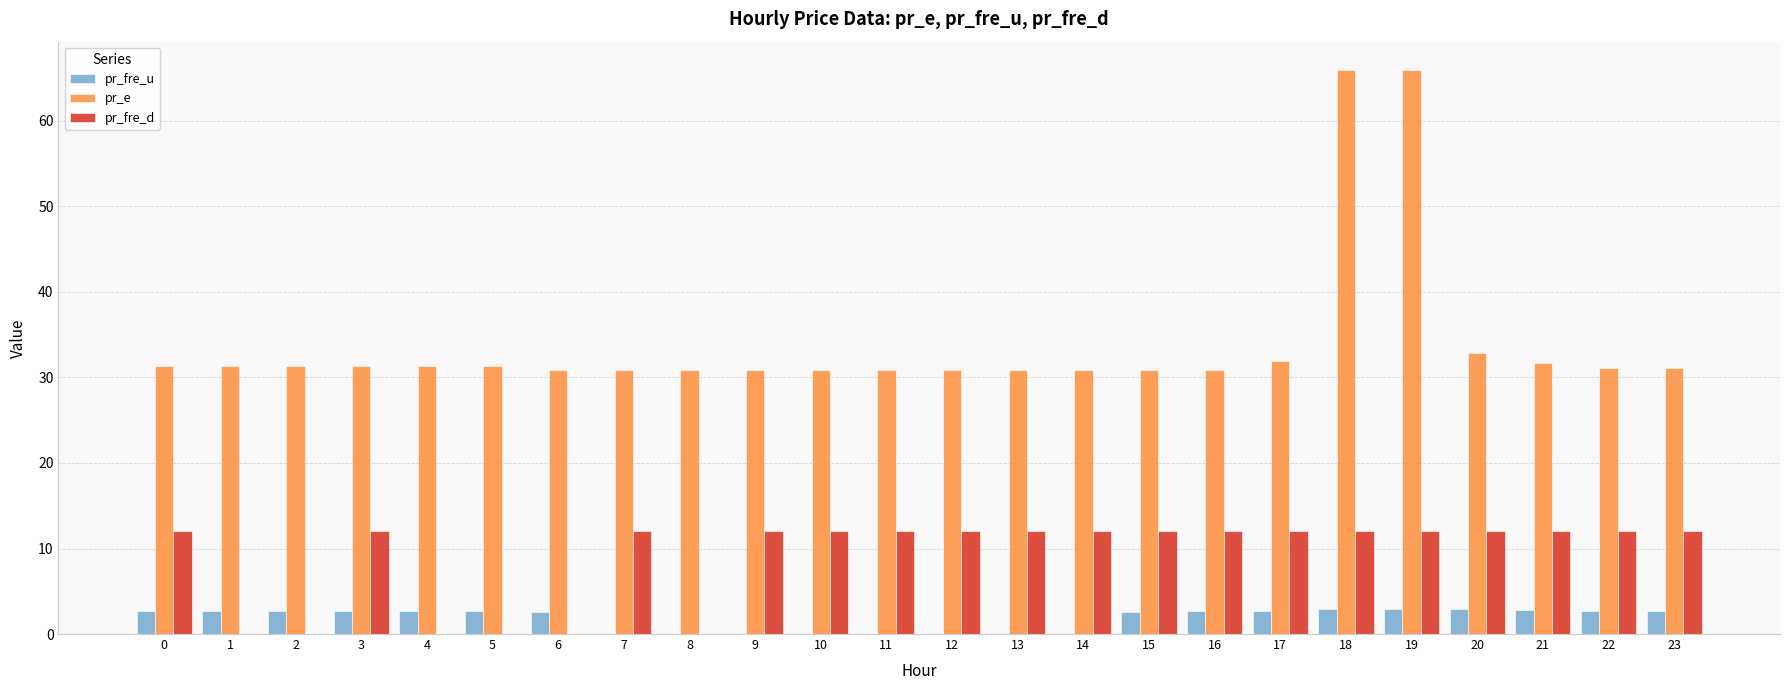

How many values in the pr_fre_u series exceed 2?

16